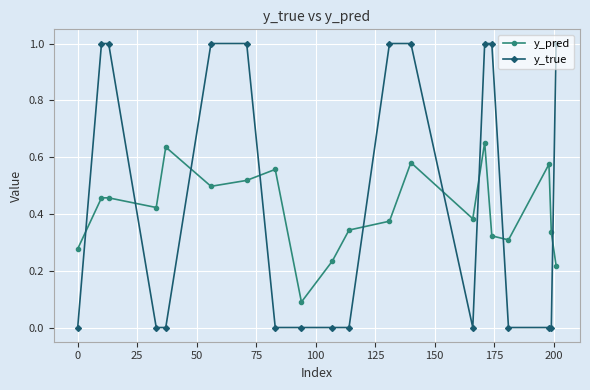

Does the chart have visible grid lines?

Yes